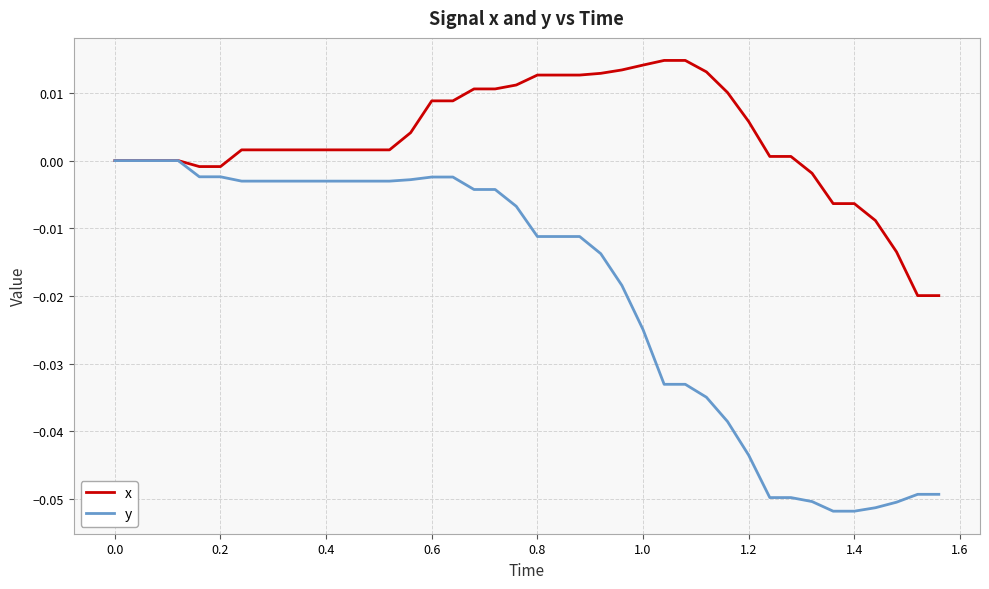

Which series has the largest range (max minus min)?

y